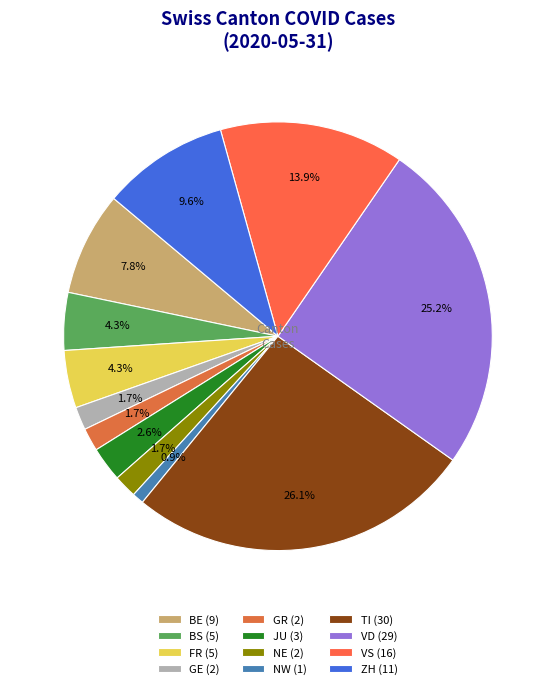

What is the smallest slice in the pie chart?

NW (1)